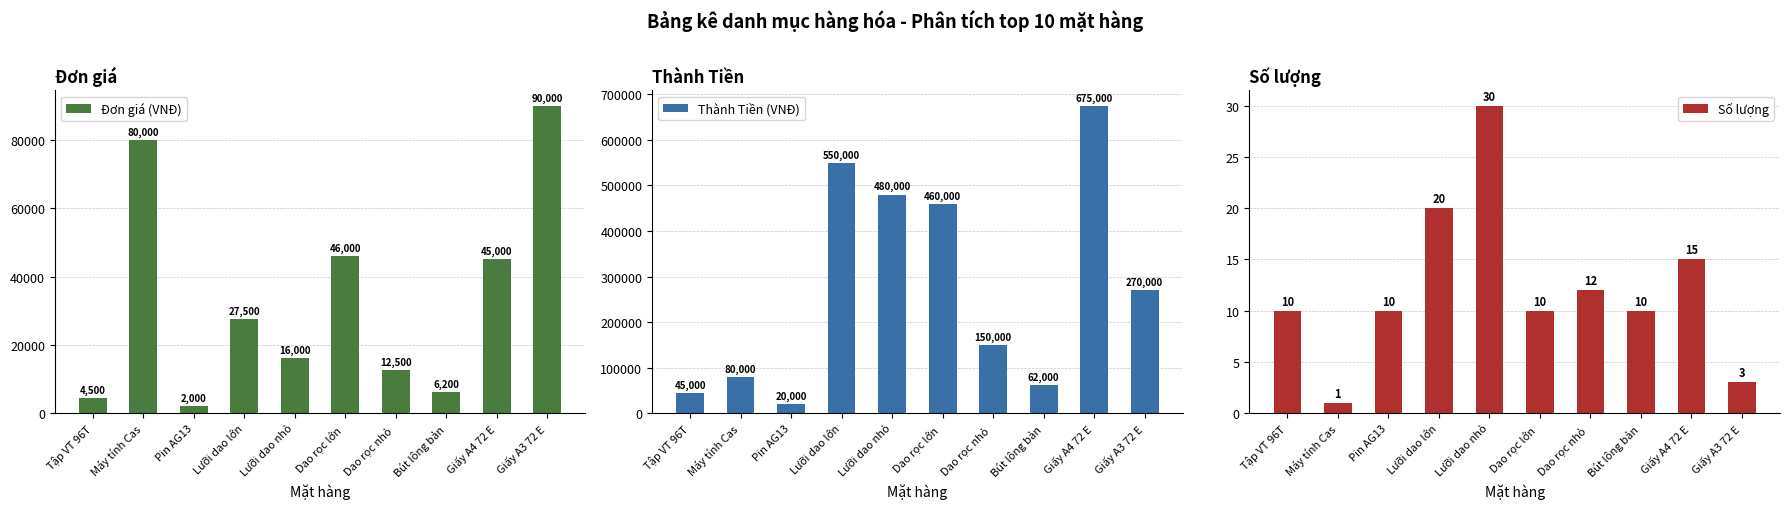

What are all the series names shown in the legend?

Đơn giá (VNĐ), Thành Tiền (VNĐ), Số lượng